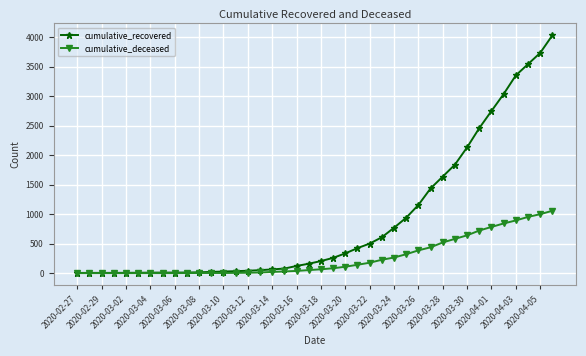

What is the greatest value displayed?

4028